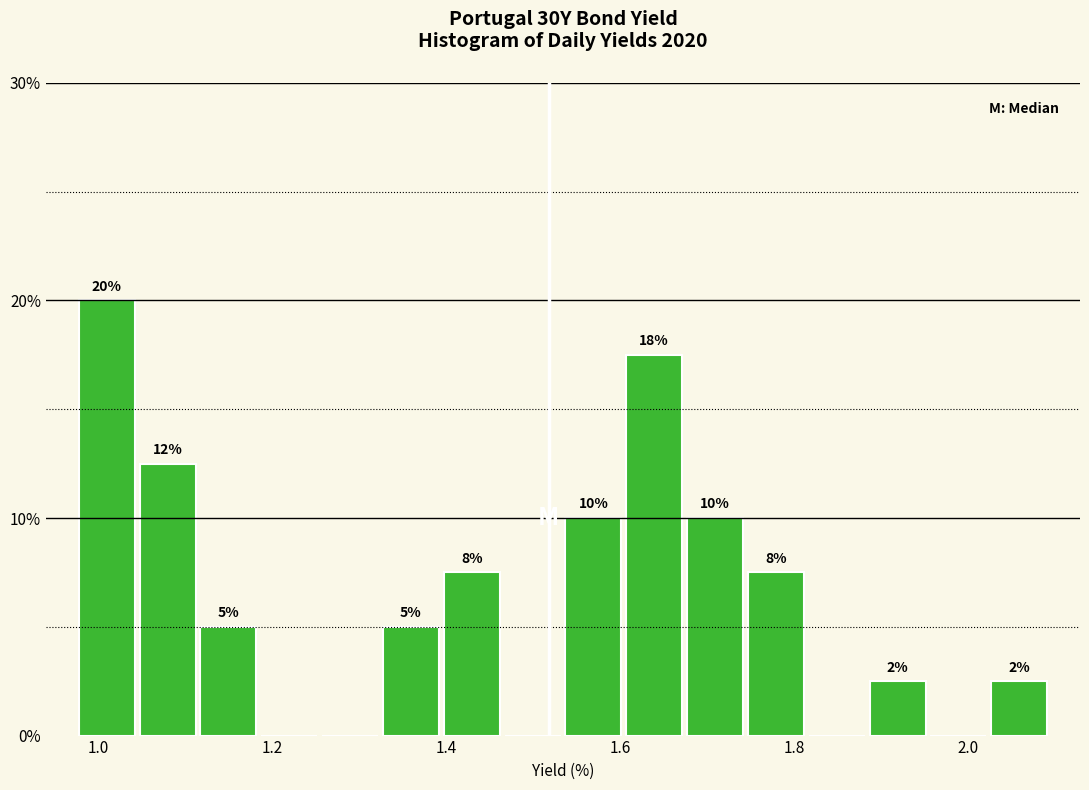

Around what value on the x-axis is the tallest bar? Give the approximate position of its centre, as read against the axis.

1.00